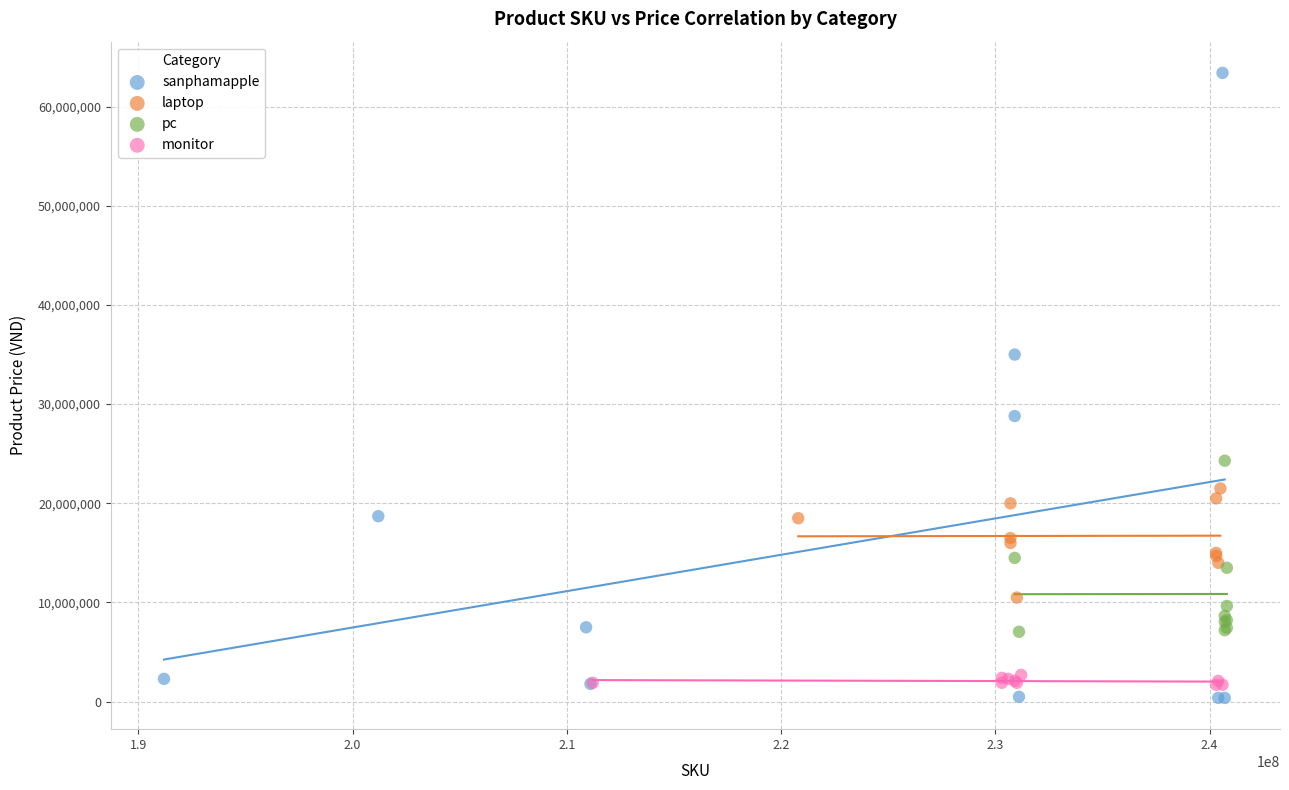

Which series has the widest spread of Y values?

sanphamapple